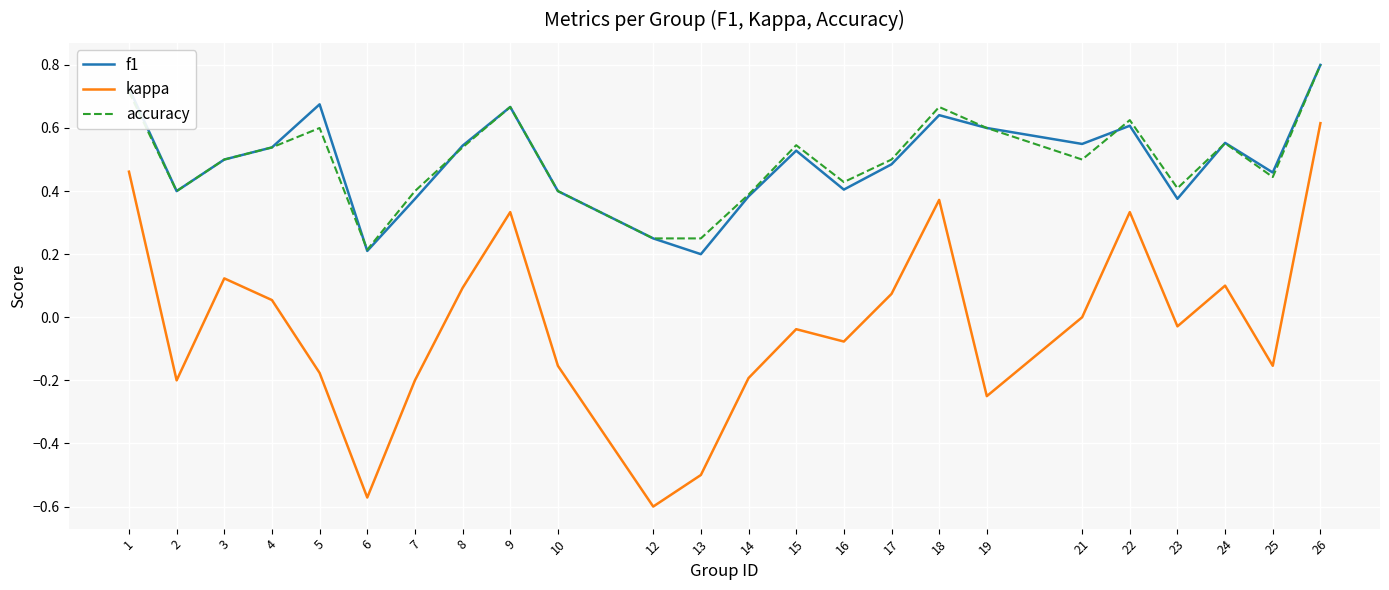

True or false: kappa and f1 cross at least once.

False